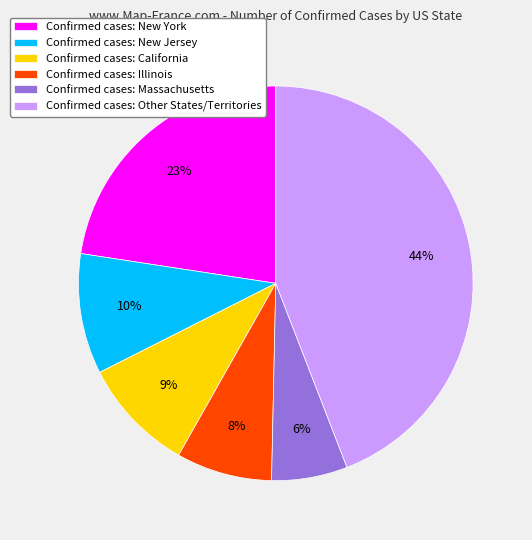

Between Confirmed cases: New York and Confirmed cases: Other States/Territories, which is larger?

Confirmed cases: Other States/Territories